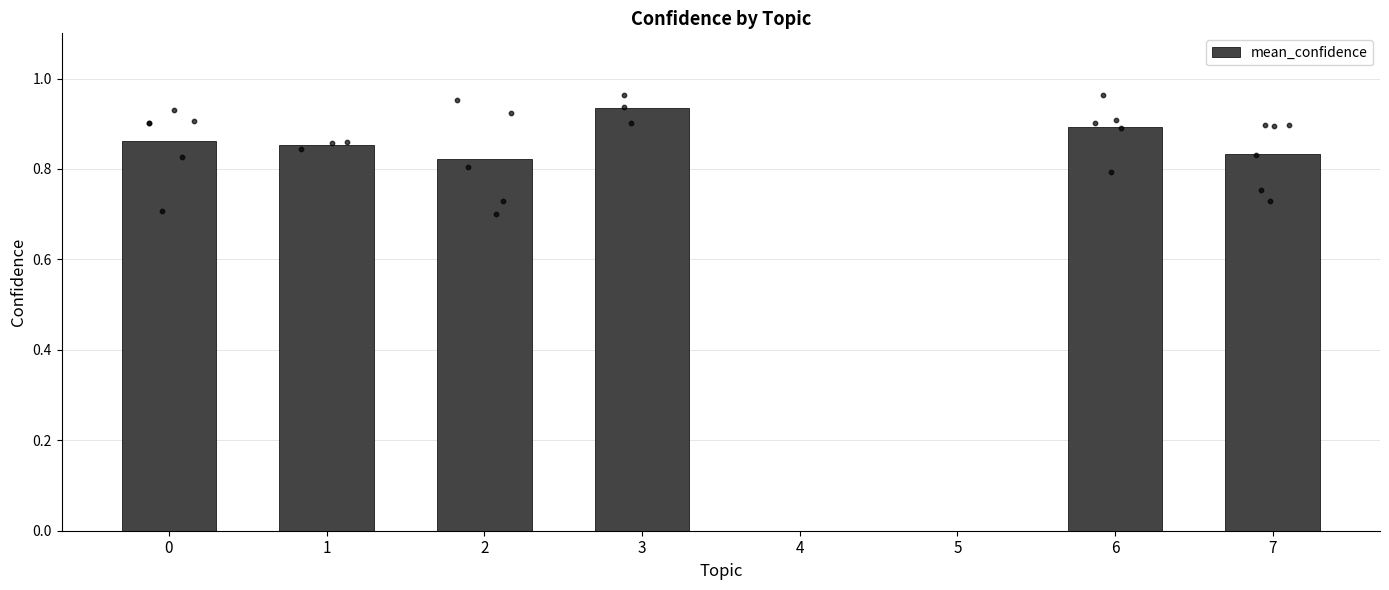

Which has a higher value, 2 or 3?

3